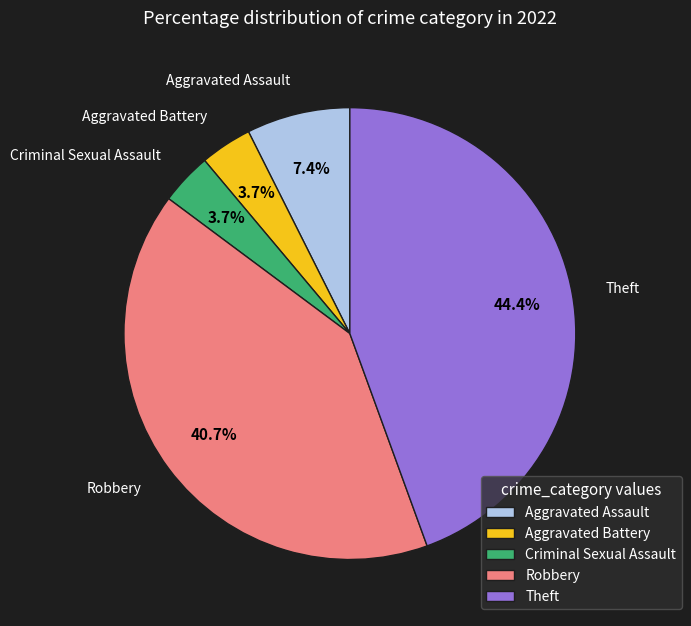

To the nearest percent, what is the average slice percentage?

20%